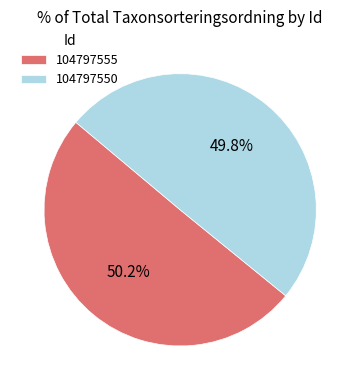

What is the ratio of the value at 104797550 to the value at 104797555?

1.0